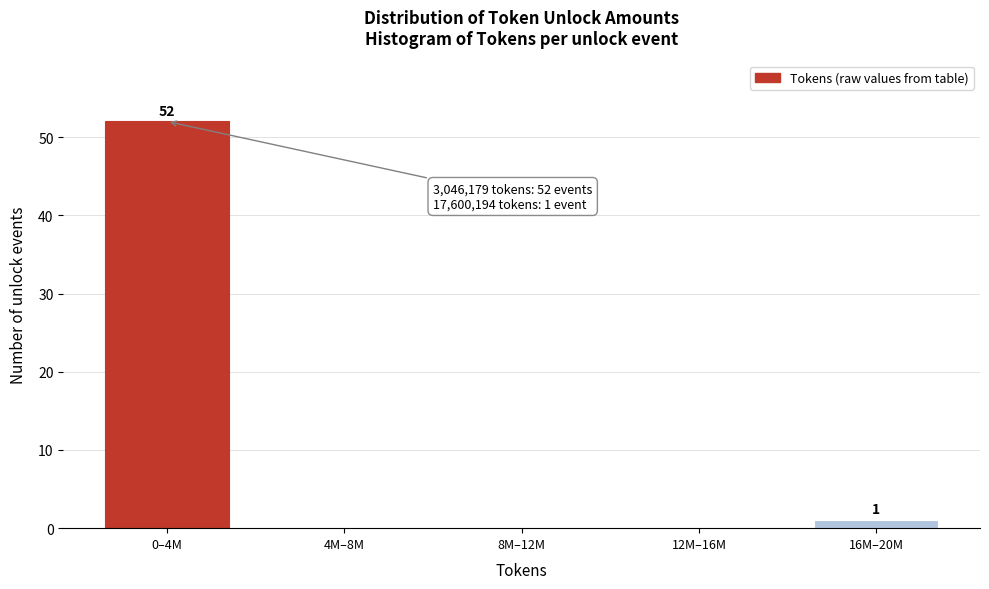

Reading right to left, transcribe all the data shown in this chart.

16M–20M=1	12M–16M=0	8M–12M=0	4M–8M=0	0–4M=52